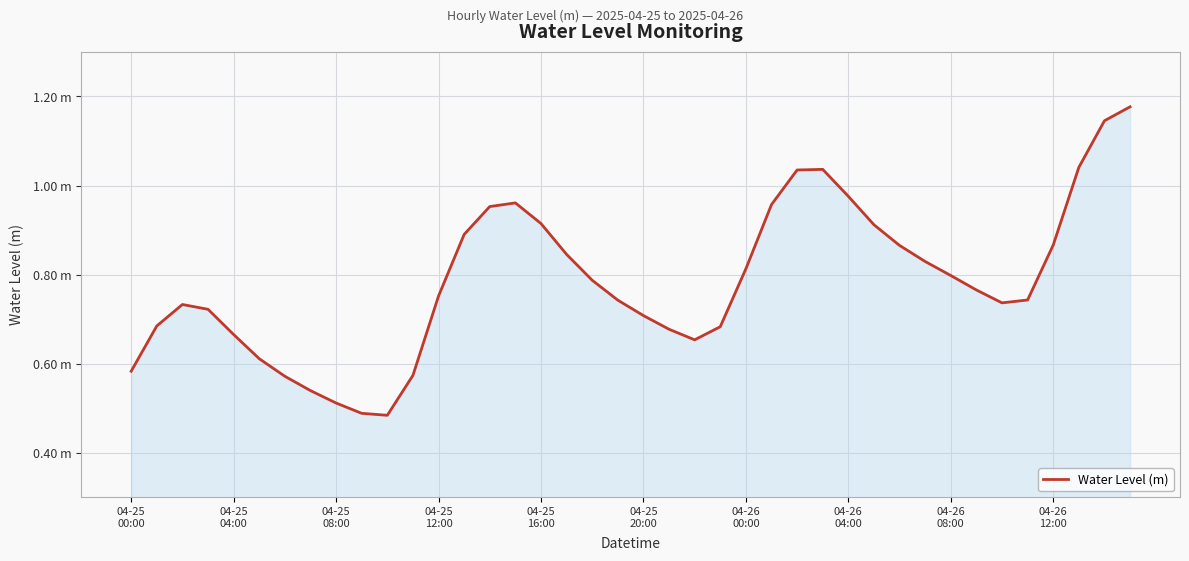

Reading left to right, transcribe all the data shown in this chart.

0.6	0.7	0.7	0.7	0.7	0.6	0.6	0.5	0.5	0.5	0.5	0.6	0.8	0.9	1.0	1.0	0.9	0.8	0.8	0.7	0.7	0.7	0.7	0.7	0.8	1.0	1.0	1.0	1.0	0.9	0.9	0.8	0.8	0.8	0.7	0.7	0.9	1.0	1.1	1.2